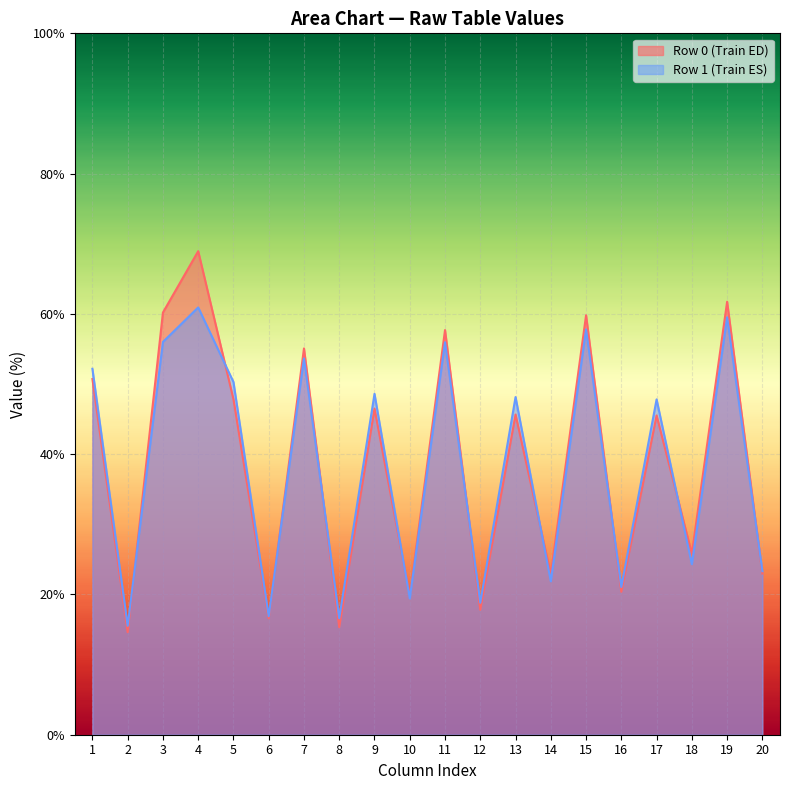

The col_3 series shows 45.2 at 0. True or false?

False